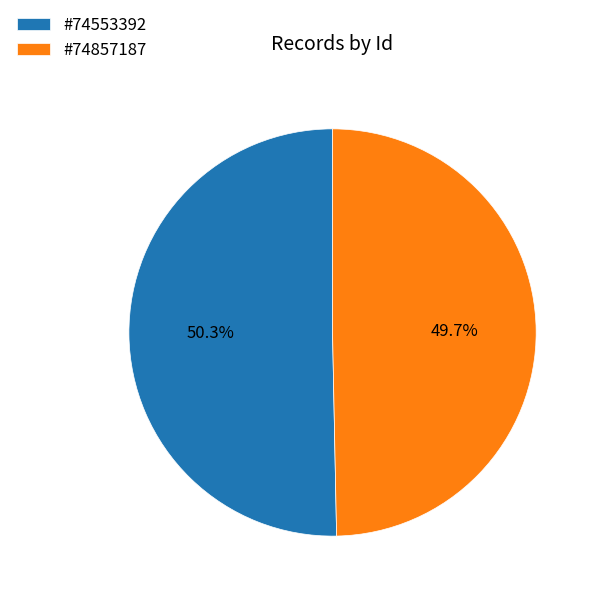

Which category has the smallest portion of the pie?

#74857187